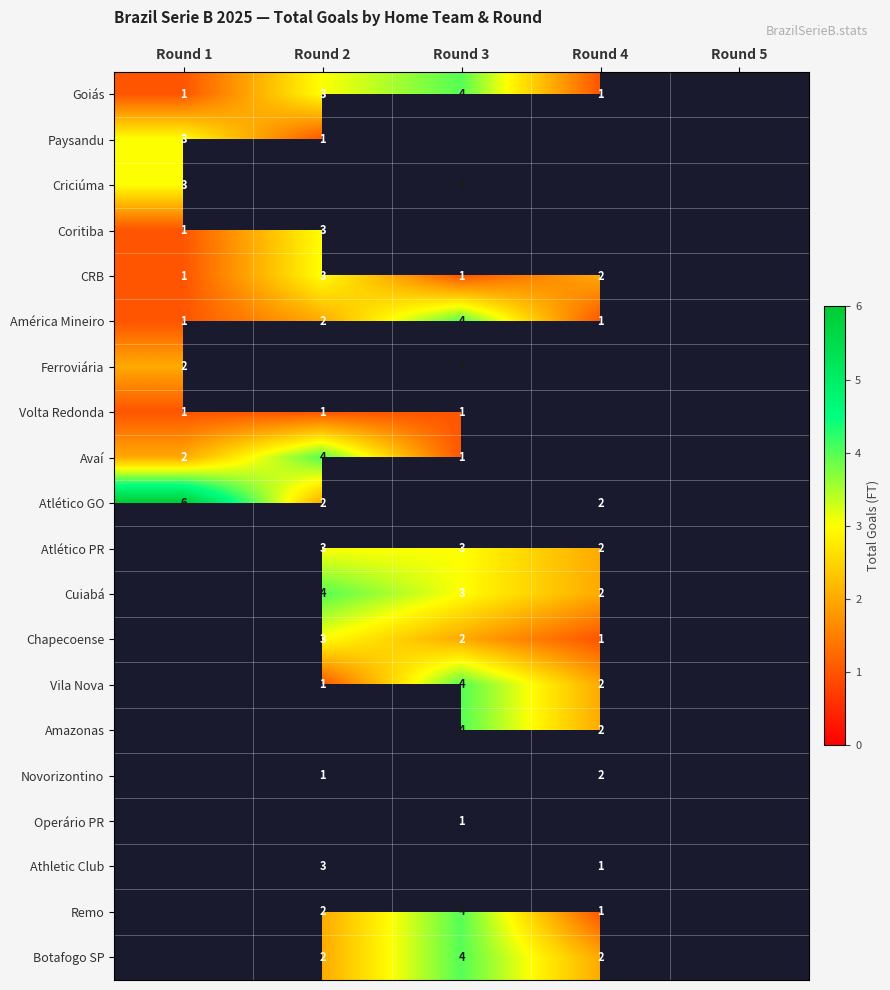

The Atlético PR series shows 3 at Round 3. True or false?

True